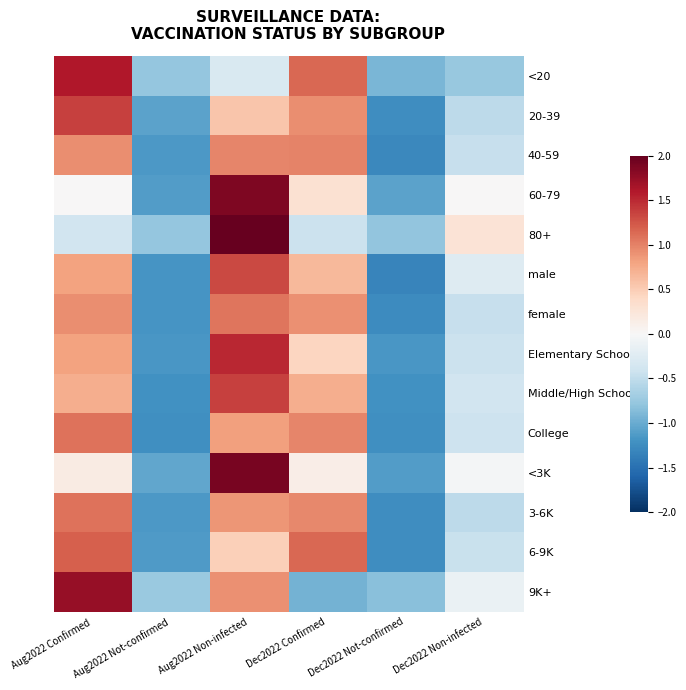

Between Aug2022 Non-infected and Dec2022 Not-confirmed, which series saw the biggest shift?

<3K